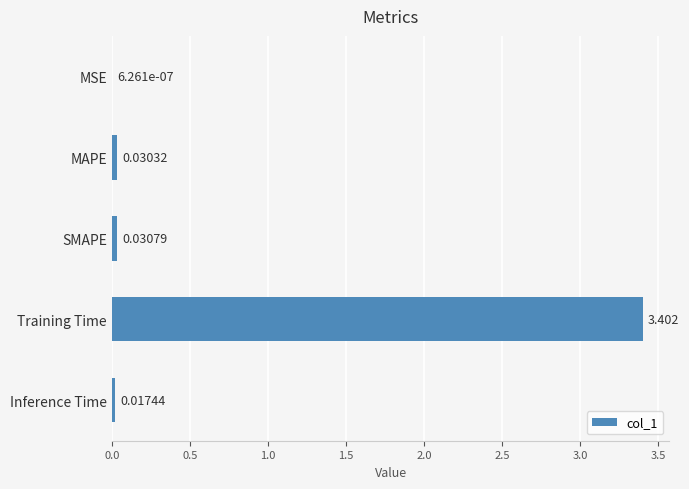

What is the sum of all values?

3.5